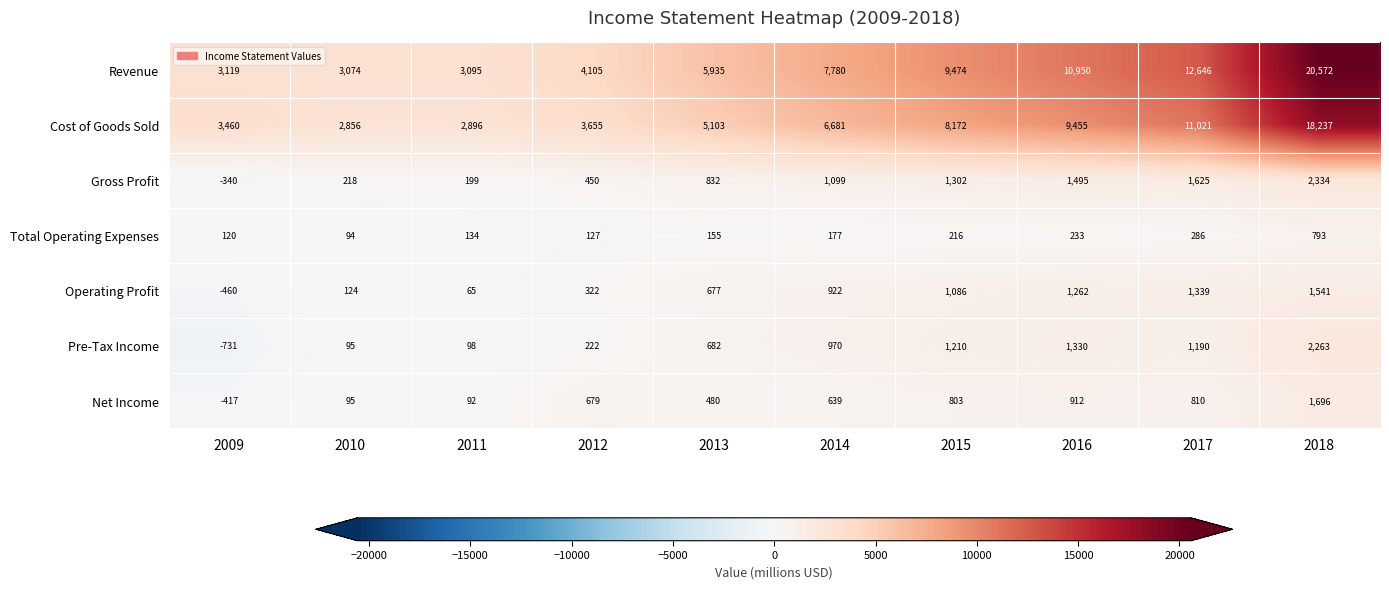

Between 2010 and 2018, which series saw the biggest shift?

Revenue